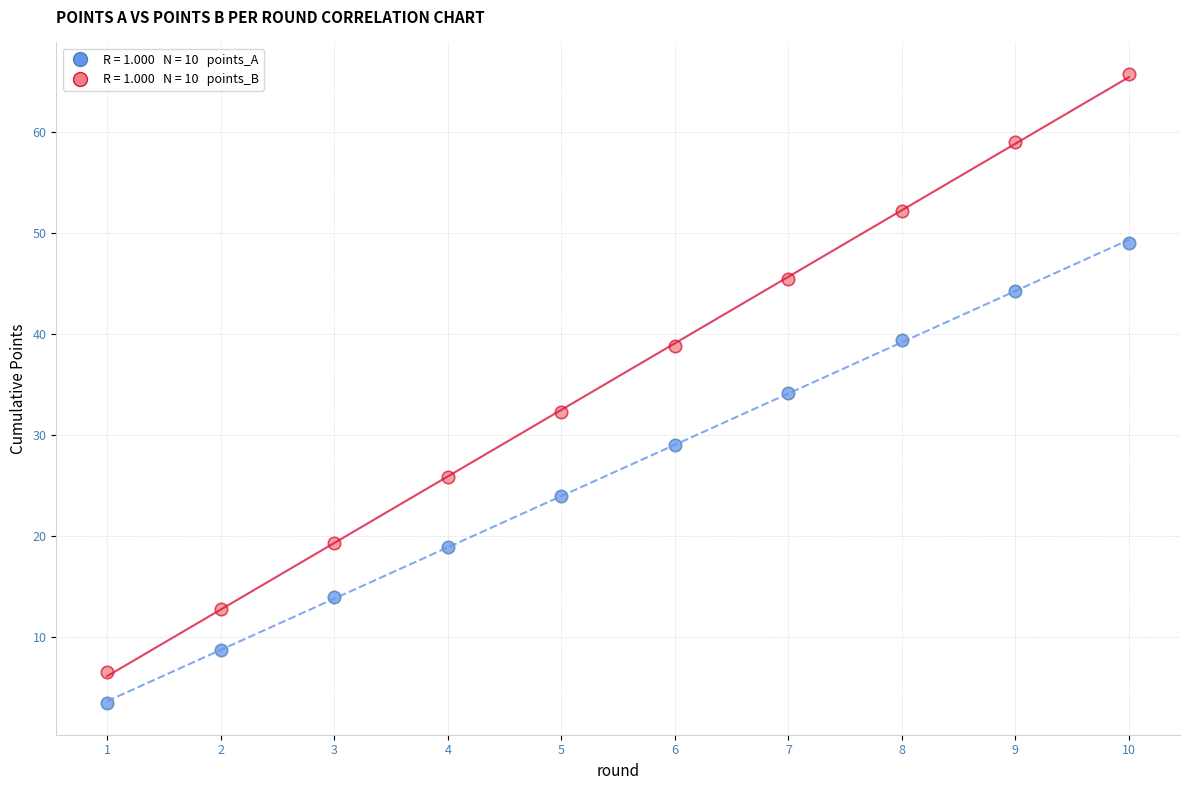

Across all data points, what is the range of X values (max minus min)?

9.0